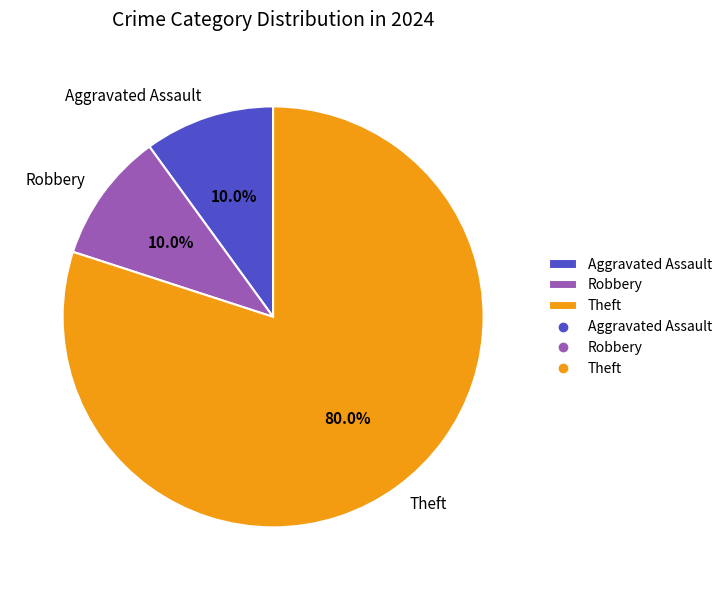

How many slices are in this pie chart?

3